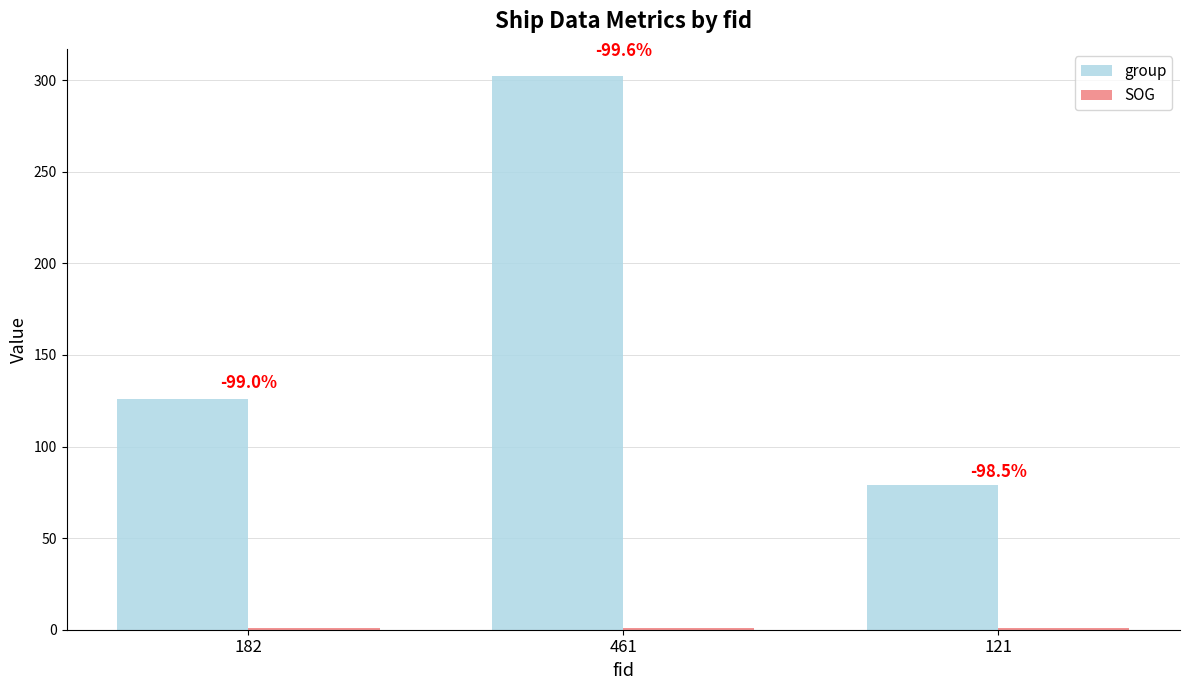

How many bars are there in each group?

2